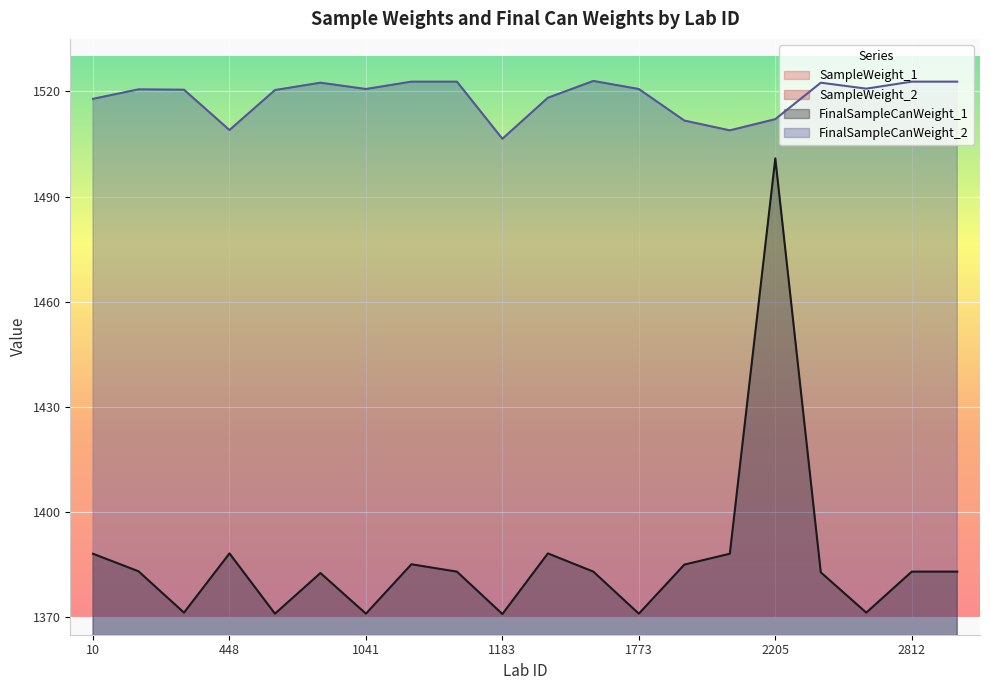

At 730, list the series in order from smallest to largest.

SampleWeight_2, SampleWeight_1, FinalSampleCanWeight_1, FinalSampleCanWeight_2